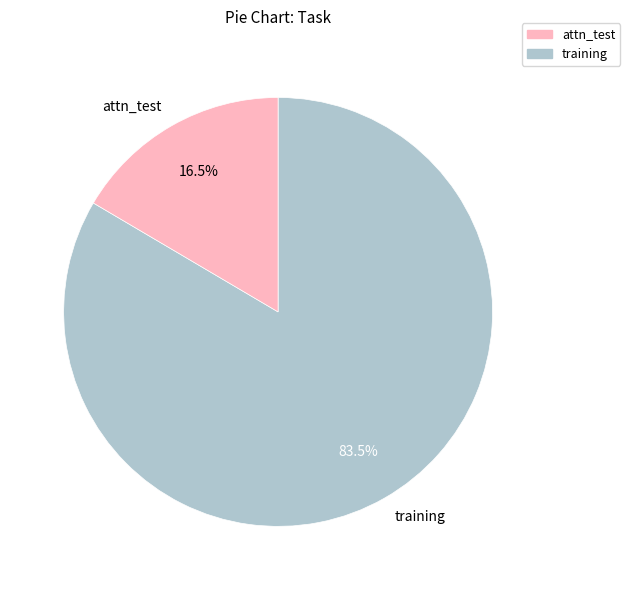

True or false: attn_test accounts for 3% of the total.

False